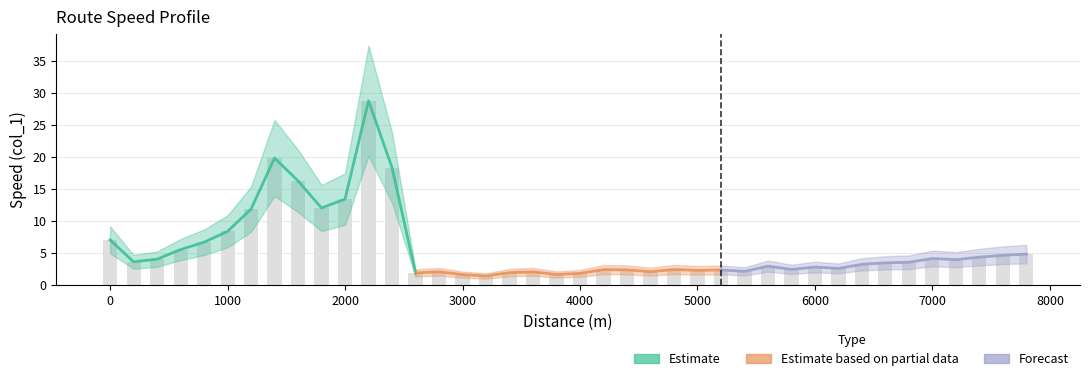

Does the chart contain stacked bars?

No